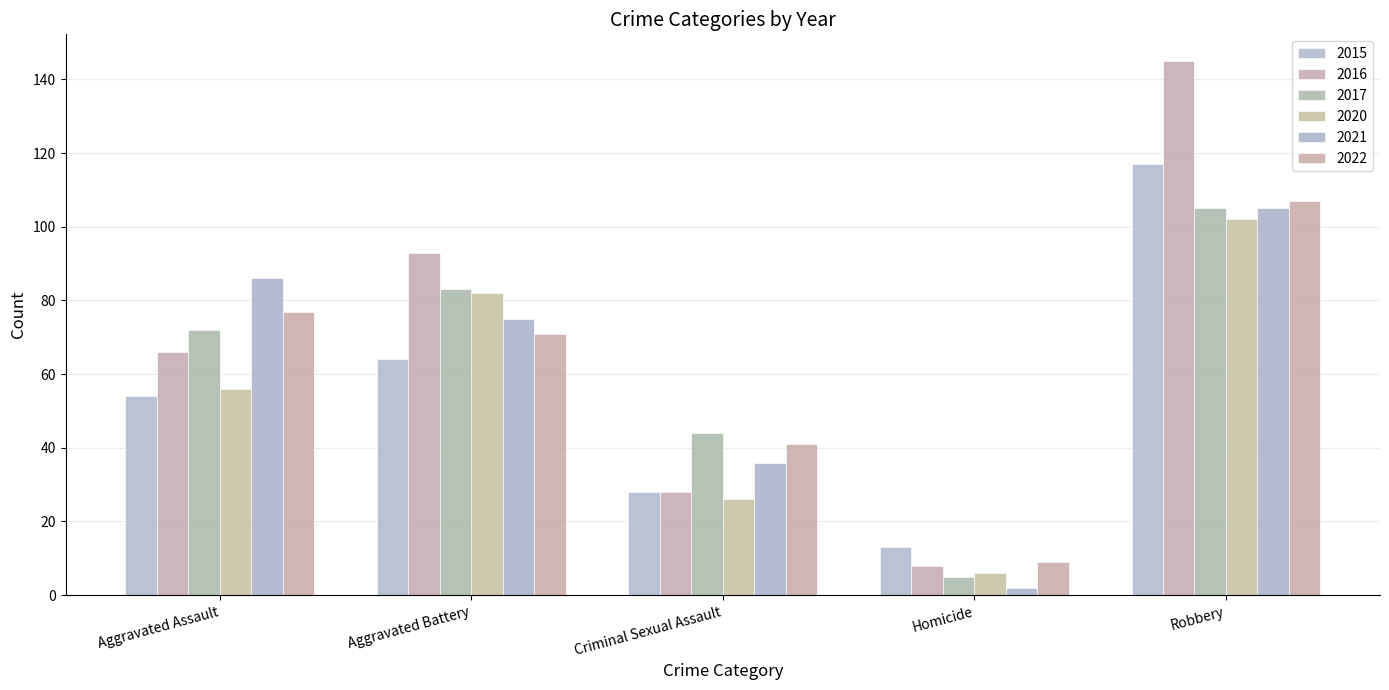

What is the smallest value displayed?

2